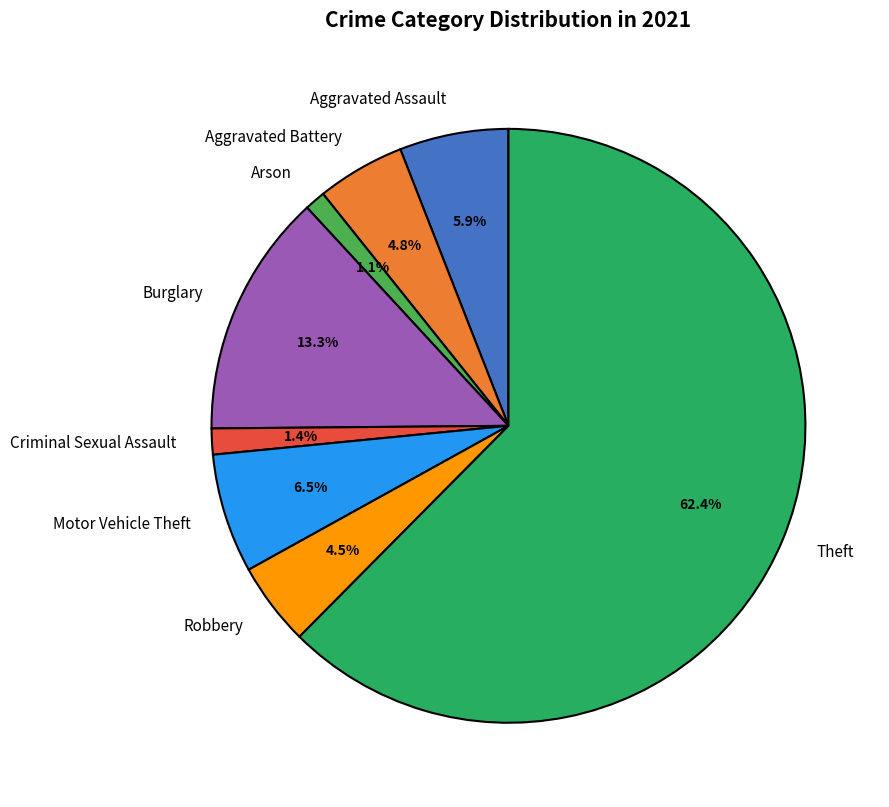

Is there a majority slice in this chart?

Yes